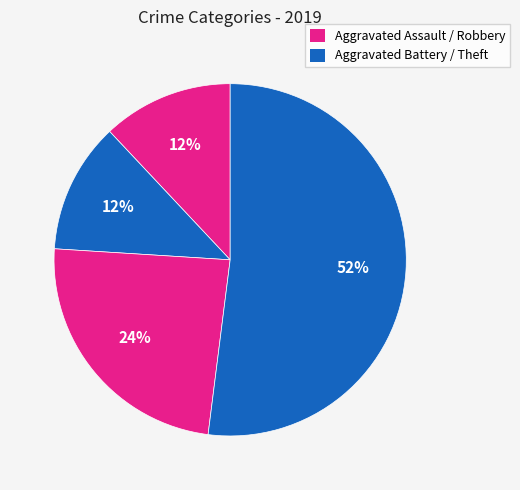

How many slices are in this pie chart?

4